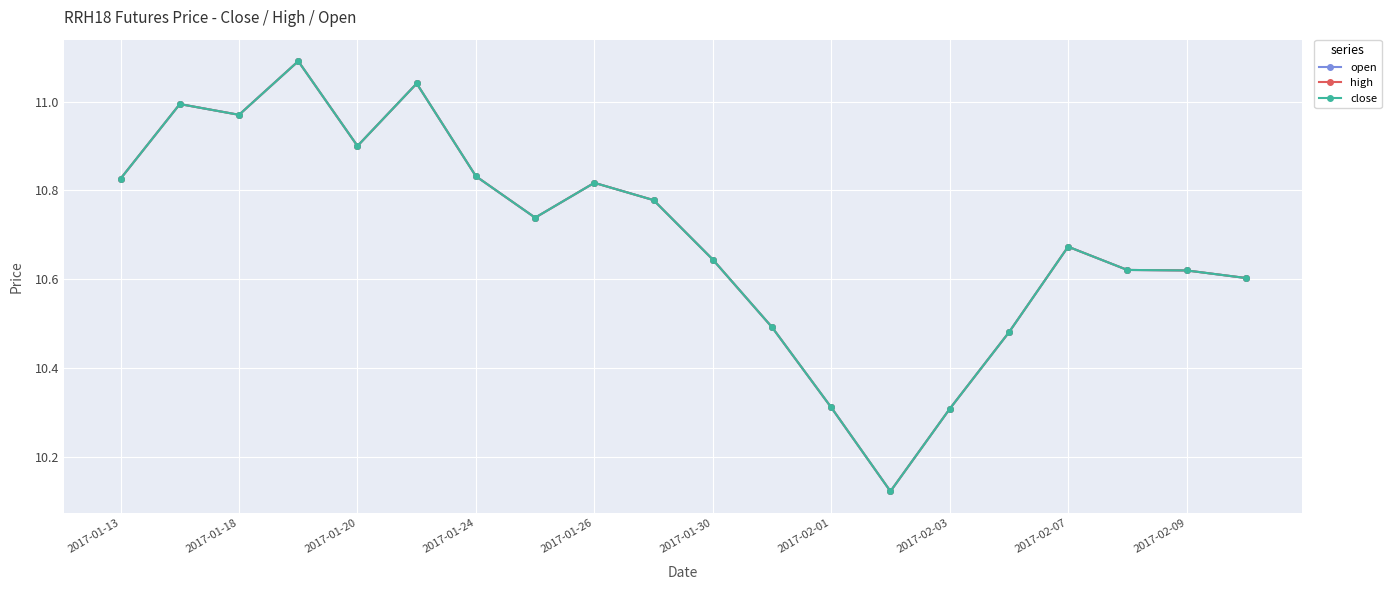

What is the minimum value for open?

10.1